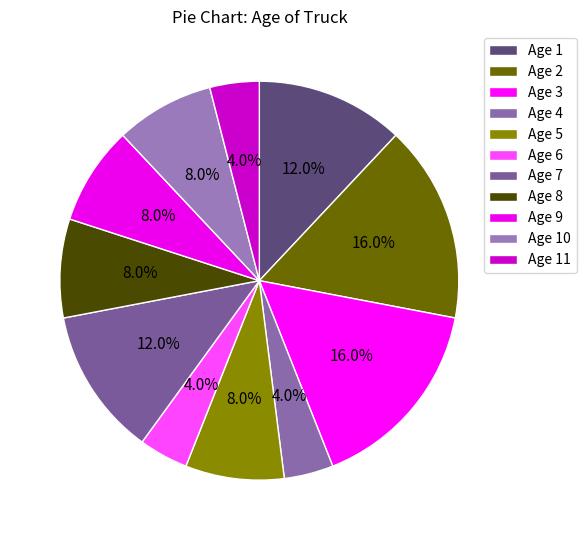

To the nearest percent, what is the average slice percentage?

9%